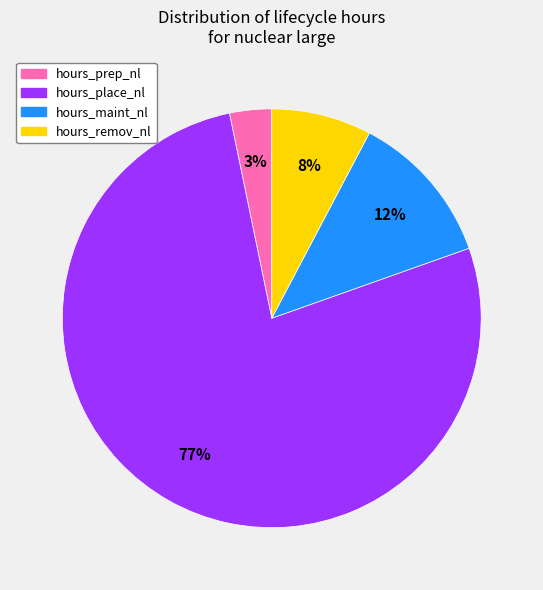

To the nearest percent, what is the average slice percentage?

25%